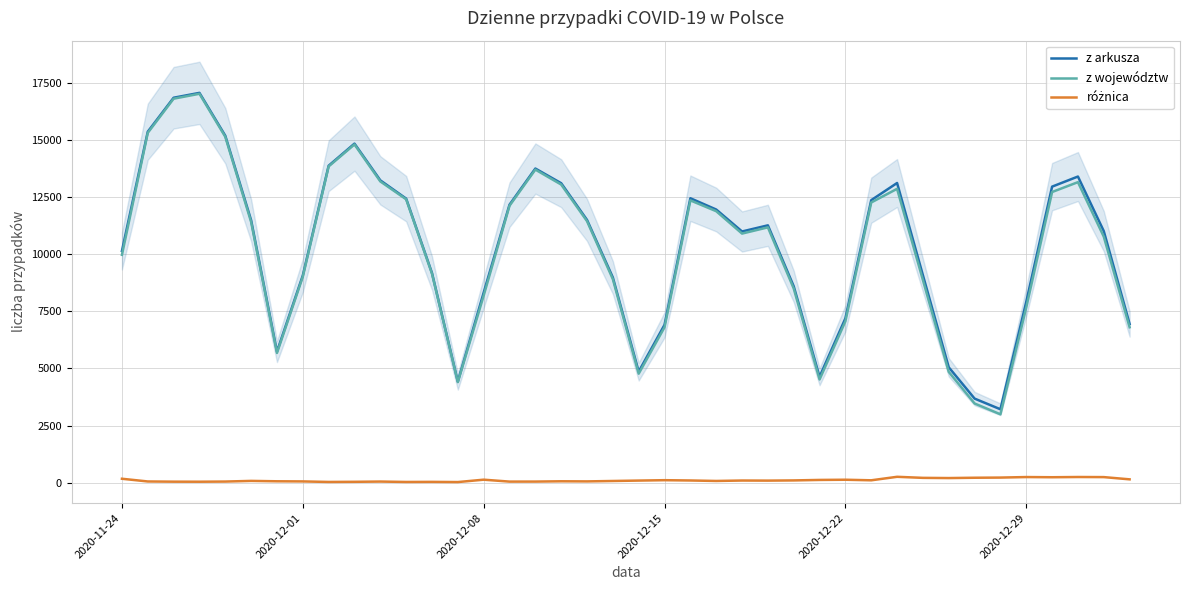

What is the lowest value of the z arkusza series?

3211